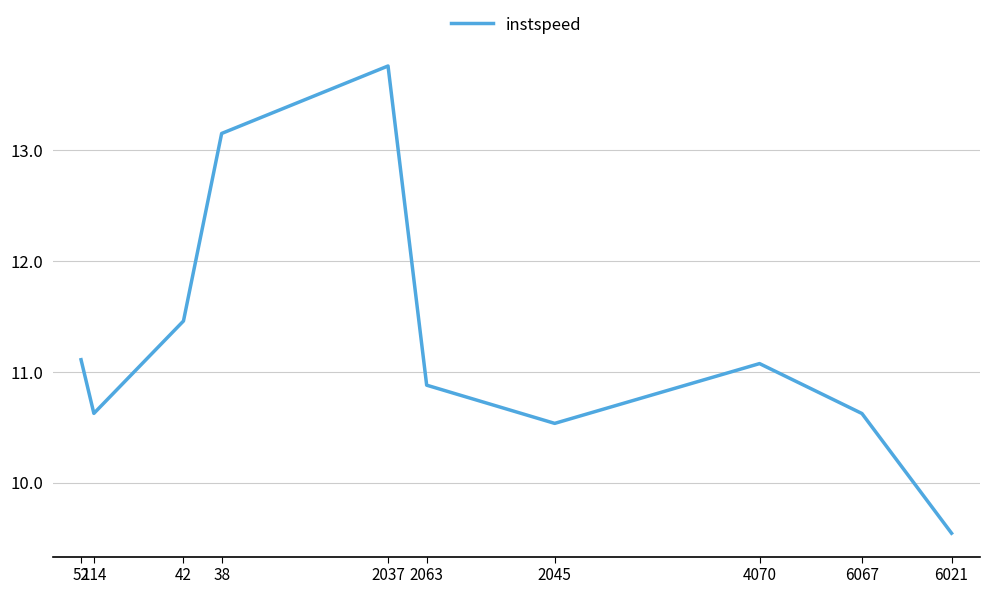

What is the difference between the values at 42 and 4070?

0.4